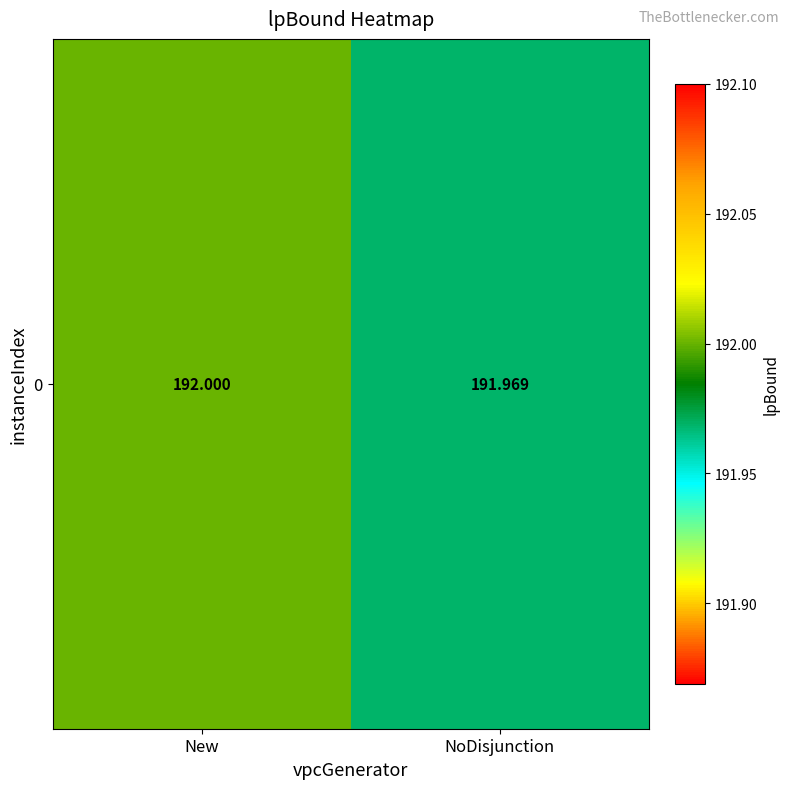

Which label corresponds to the largest value in the chart?

New